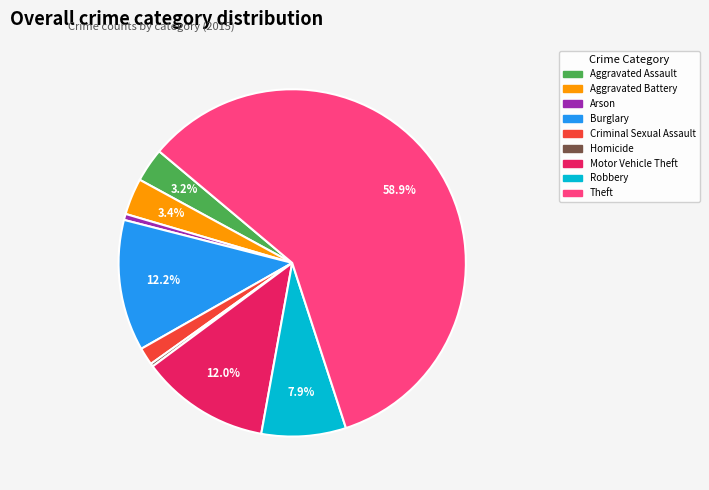

How many slices are in this pie chart?

9